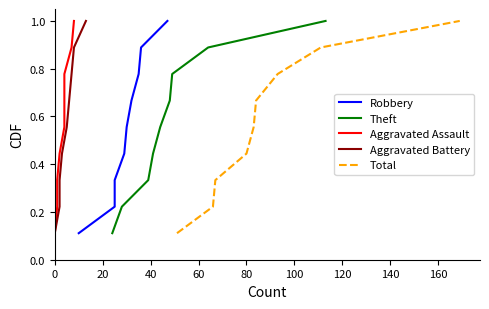

Is the value of Aggravated Battery at 40 greater than the value of Robbery at 160?

No